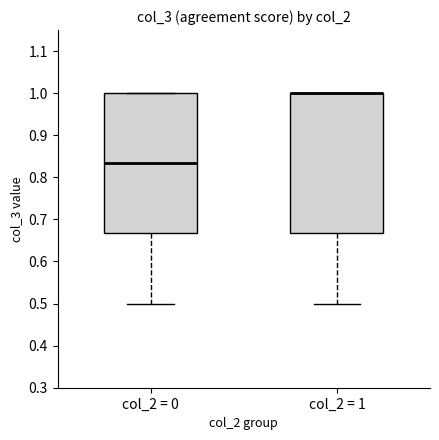

Reading left to right, read every box against the y-axis: the position of its median line, the range the box covers, and the ends of its whiskers. The values are not printed on the chart, so give them approximately, as read against the axis.

col_2 = 0: median 0.83, box 0.67 to 1.00, whiskers 0.50 to 1.00
col_2 = 1: median 1.00 (drawn on the box's upper edge), box 0.67 to 1.00, whiskers 0.50 to 1.00